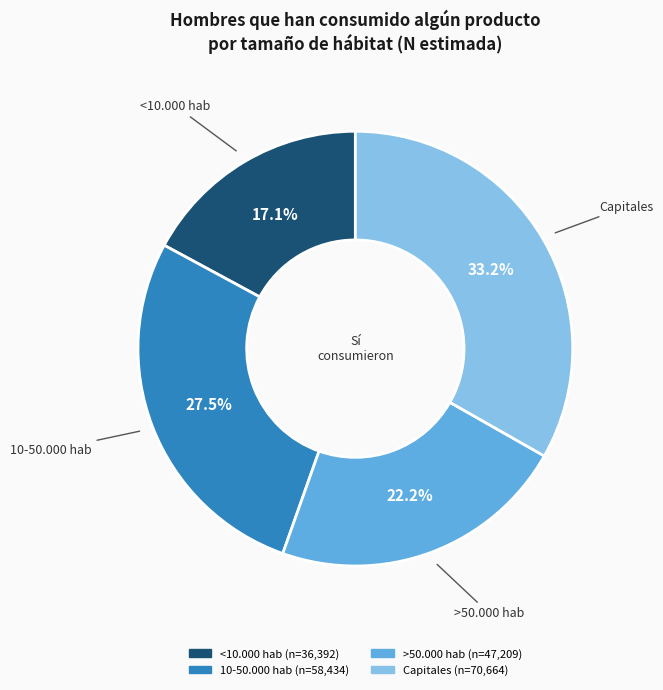

Is there any slice that represents more than half of the pie?

No